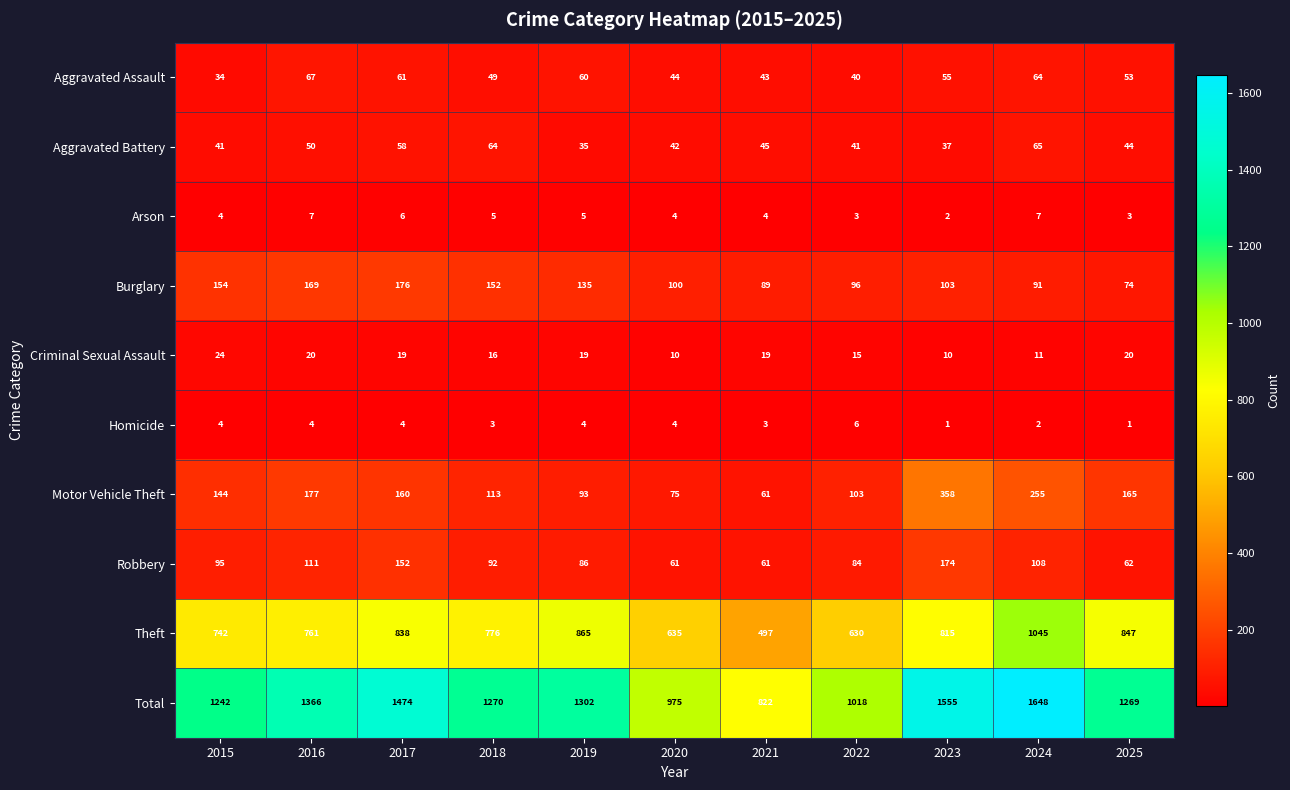

At which category is the sum across all series the highest?

2024